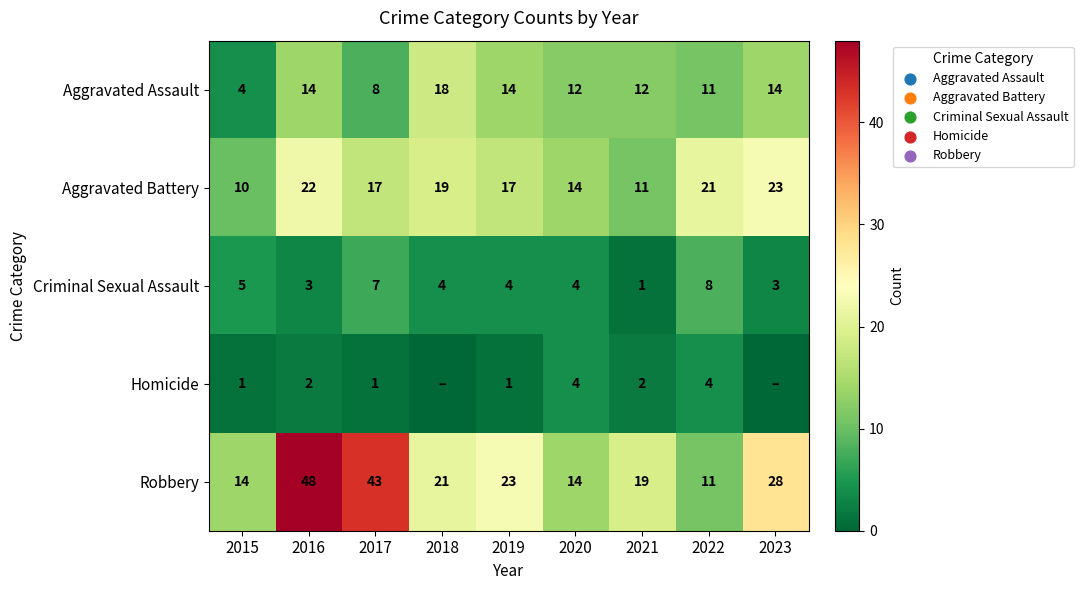

Count the Criminal Sexual Assault values in the range 3 to 5.

6